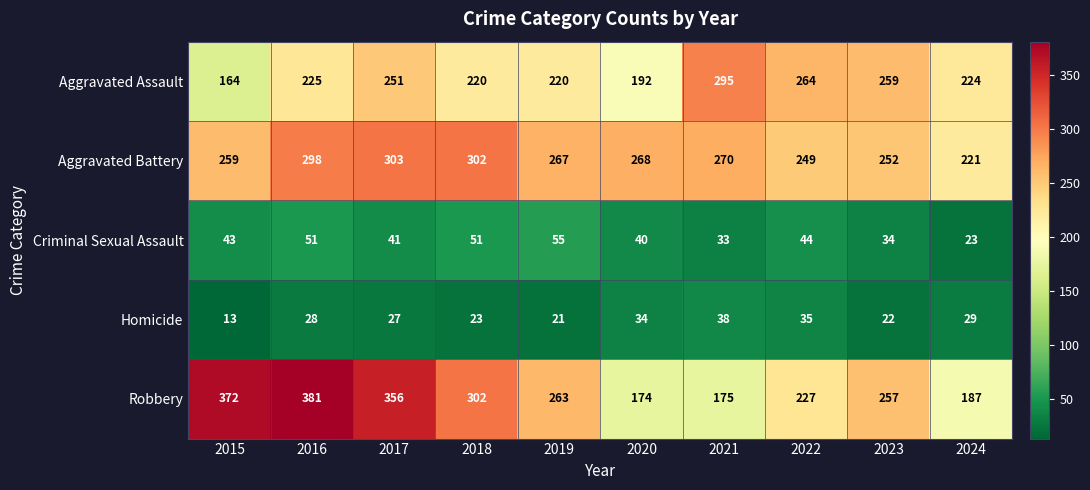

What is the difference between the maximum and minimum values in the Criminal Sexual Assault series?

32